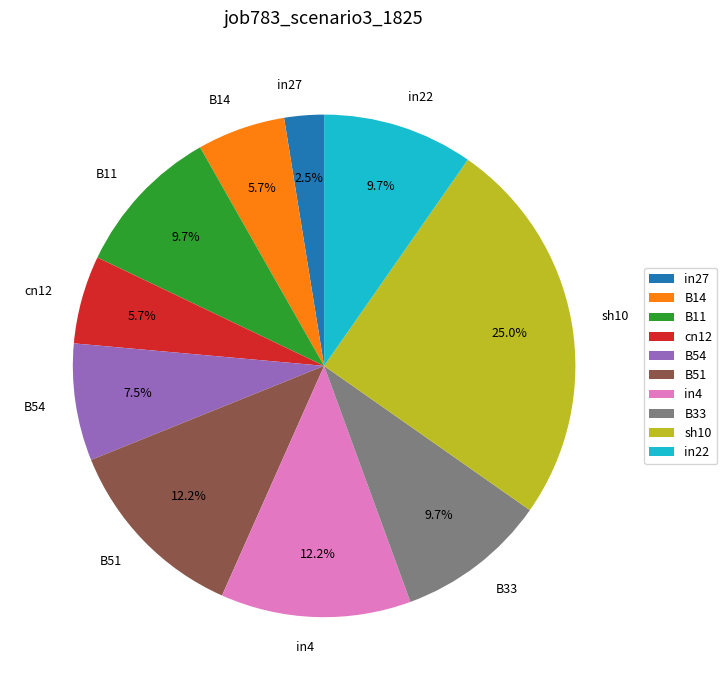

How many slices are in this pie chart?

10